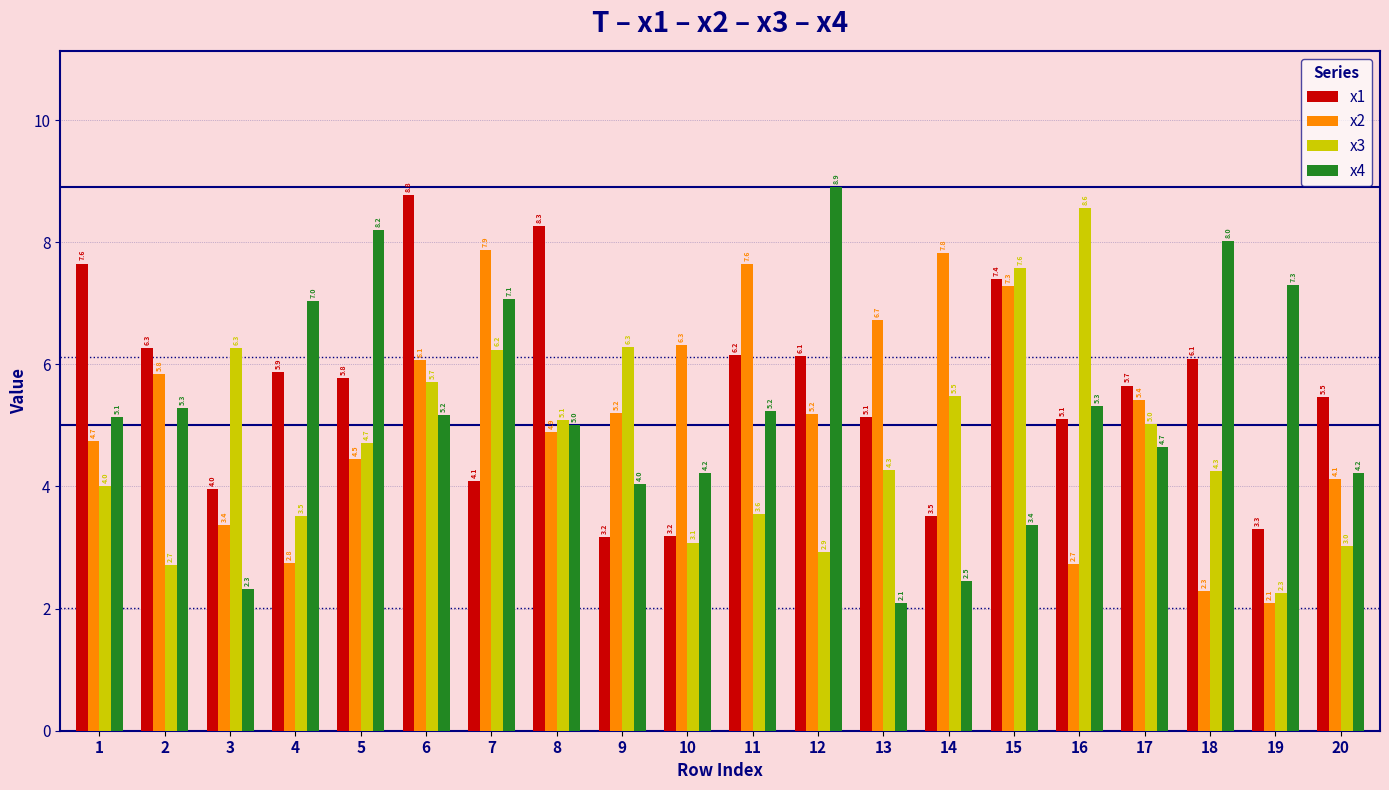

How many values in the x3 series exceed 4?

13